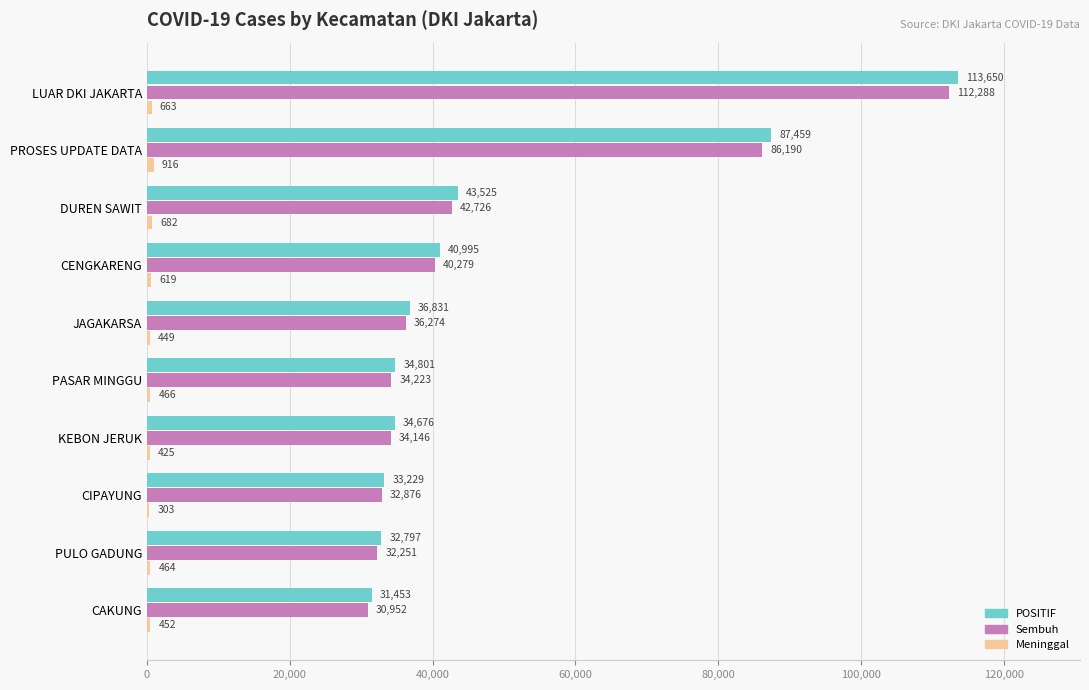

True or false: Sembuh has a value of 30952 at CAKUNG.

True